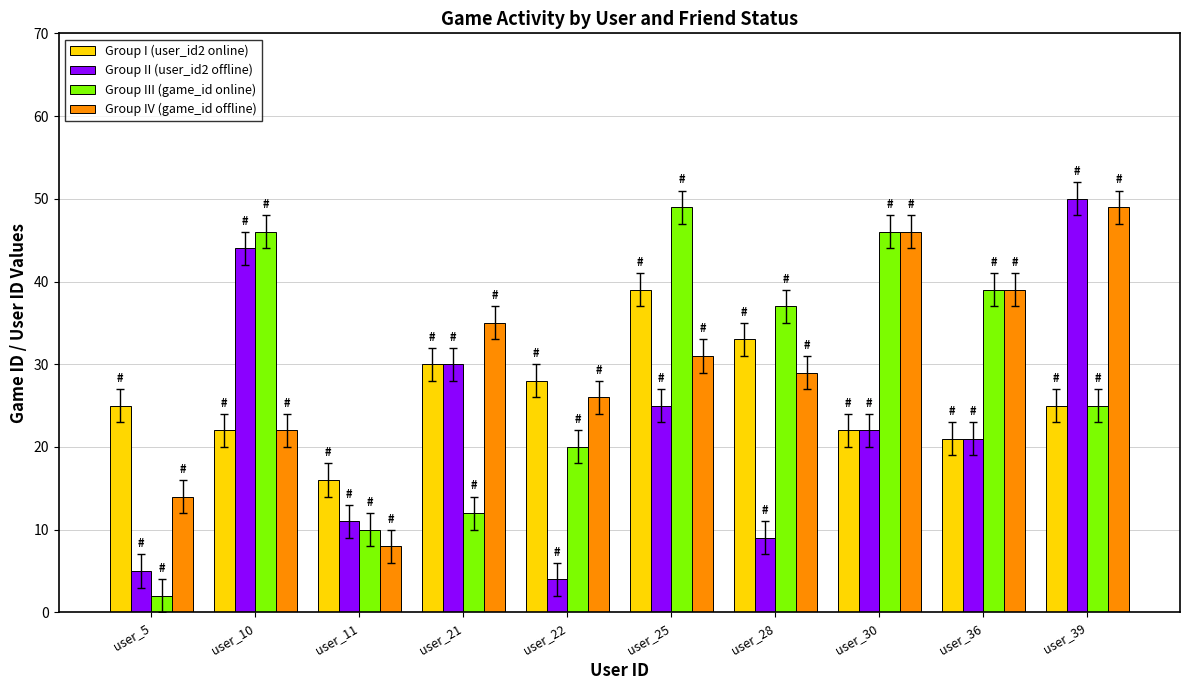

Which series has the largest total across all categories?

Group IV (game_id offline)